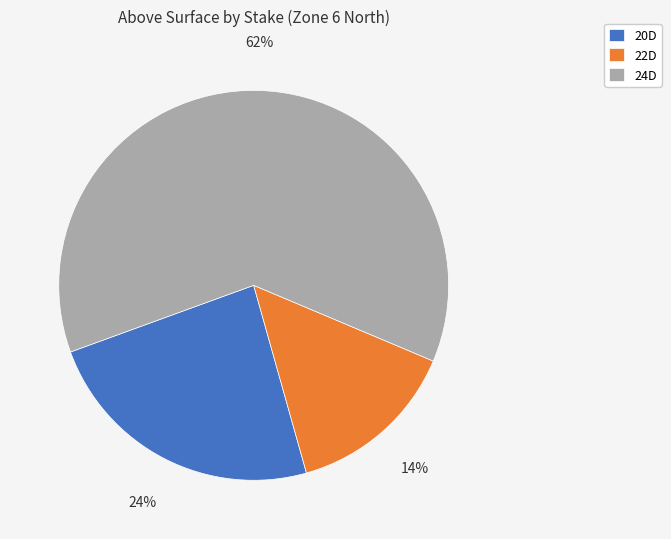

What percentage is the 22D slice, to the nearest percent?

14%